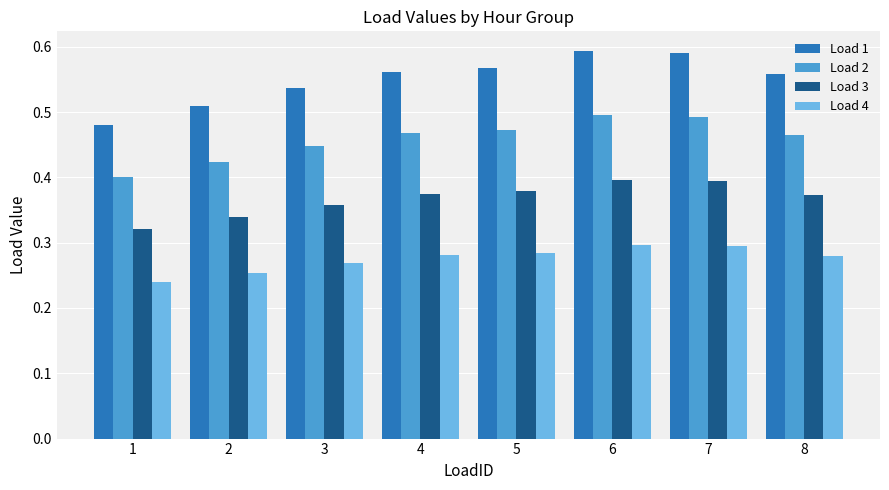

At 1, list the series in order from smallest to largest.

Load 4, Load 3, Load 2, Load 1